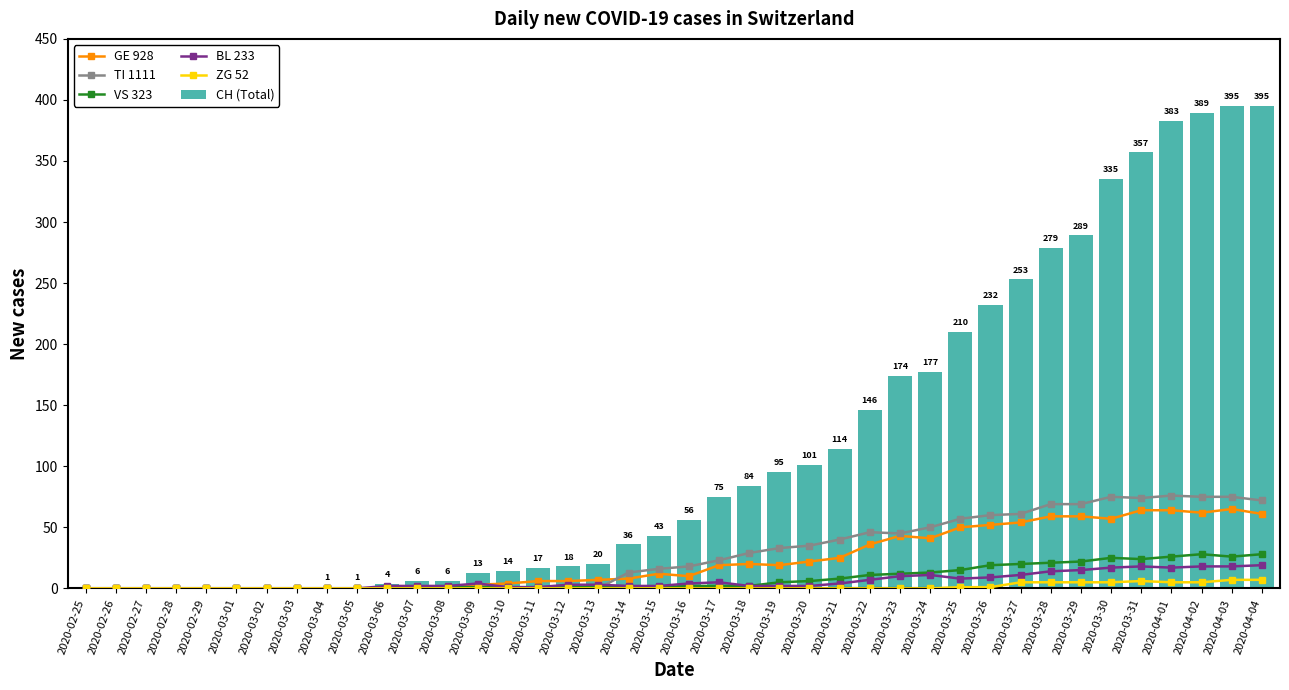

Rank the categories by VS 323 value from lowest to highest.

2020-02-25, 2020-02-26, 2020-02-27, 2020-02-28, 2020-02-29, 2020-03-01, 2020-03-02, 2020-03-03, 2020-03-04, 2020-03-05, 2020-03-06, 2020-03-07, 2020-03-08, 2020-03-09, 2020-03-10, 2020-03-11, 2020-03-12, 2020-03-13, 2020-03-14, 2020-03-15, 2020-03-16, 2020-03-17, 2020-03-18, 2020-03-19, 2020-03-20, 2020-03-21, 2020-03-22, 2020-03-23, 2020-03-24, 2020-03-25, 2020-03-26, 2020-03-27, 2020-03-28, 2020-03-29, 2020-03-31, 2020-03-30, 2020-04-01, 2020-04-03, 2020-04-02, 2020-04-04